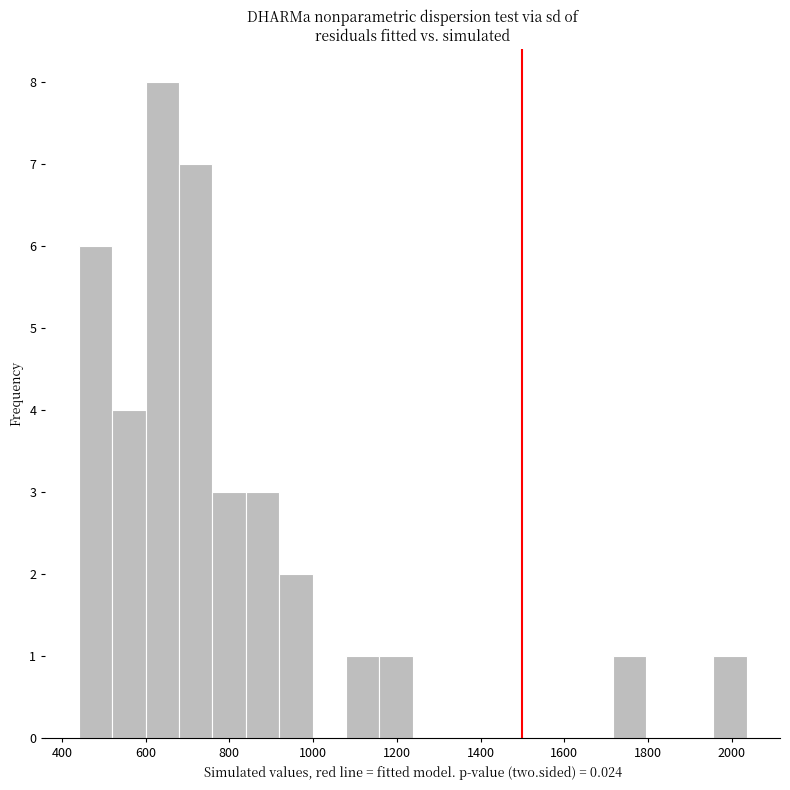

Around what value on the x-axis is the tallest bar? Give the approximate position of its centre, as read against the axis.

640